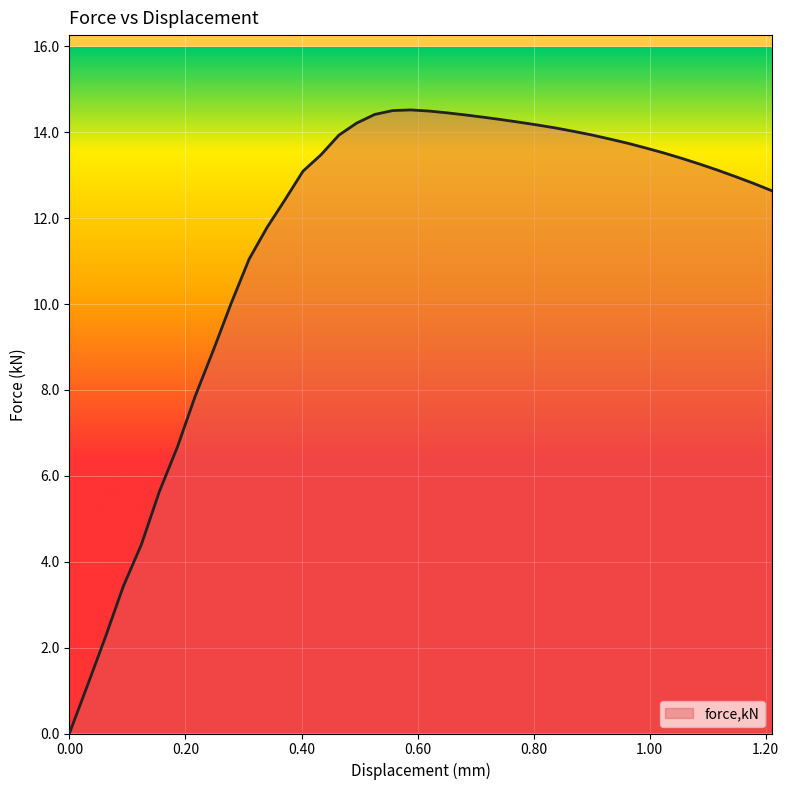

True or false: there are more than 0 points higher than both neighbors.

True